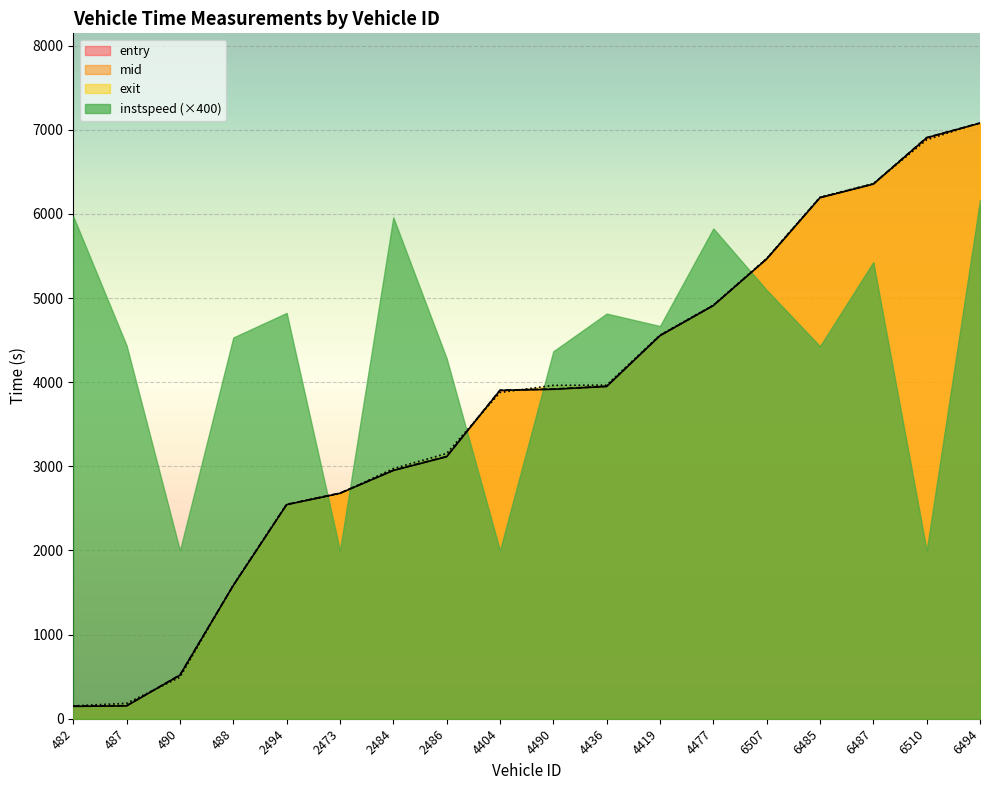

Does the chart display data point markers on the line(s)?

No